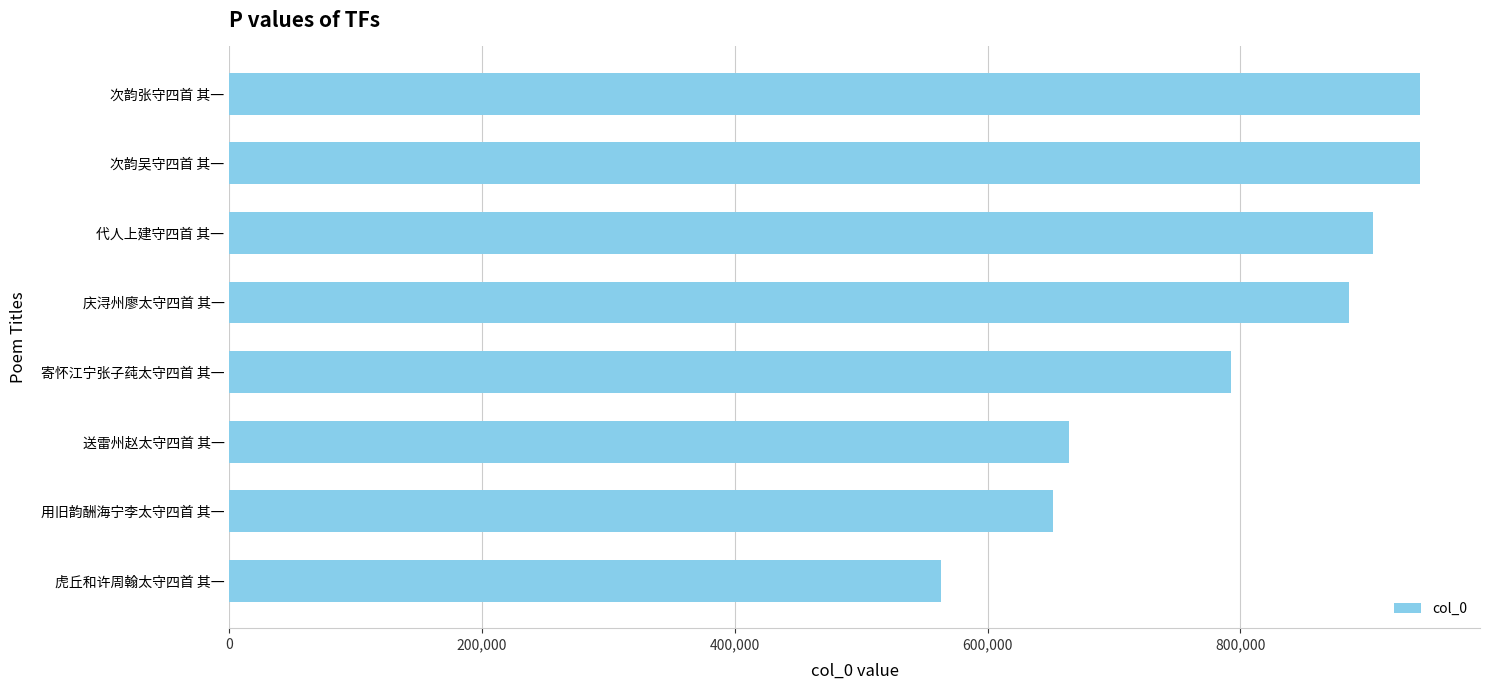

Read the value at 用旧韵酬海宁李太守四首 其一.

652085